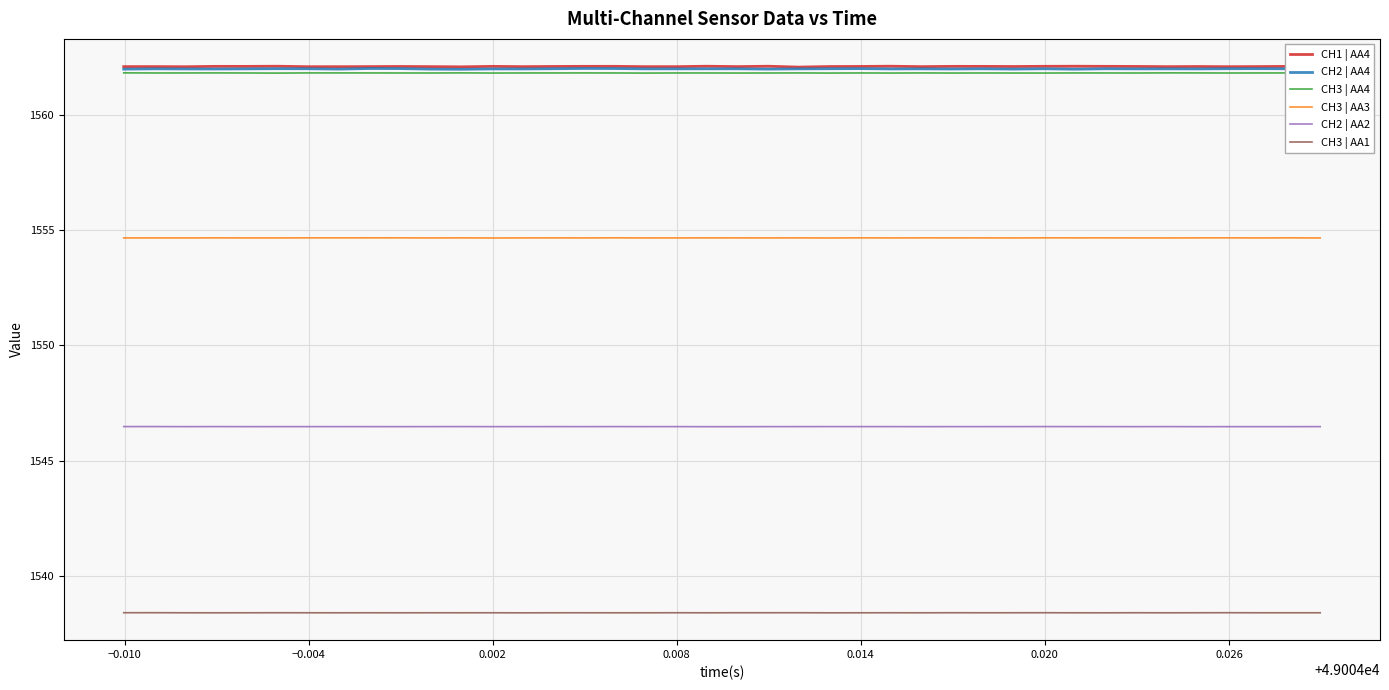

True or false: CH2 | AA4 and CH2 | AA2 cross at least once.

False